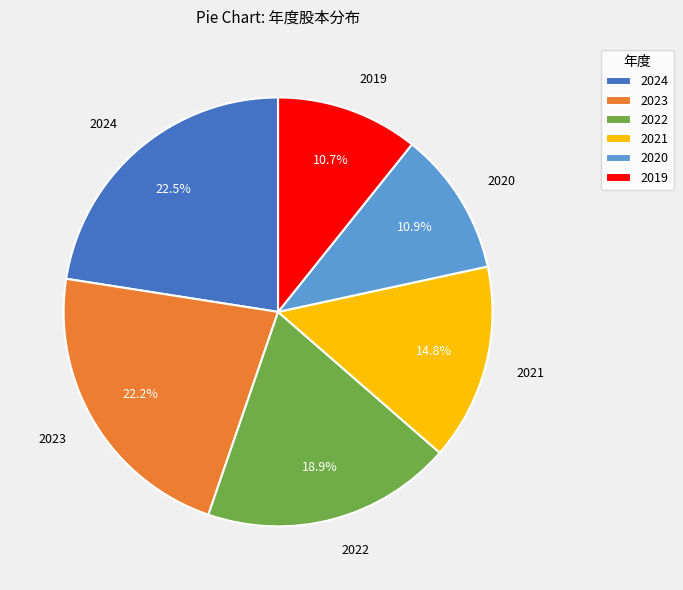

Does 2019 represent more than half of the total?

No